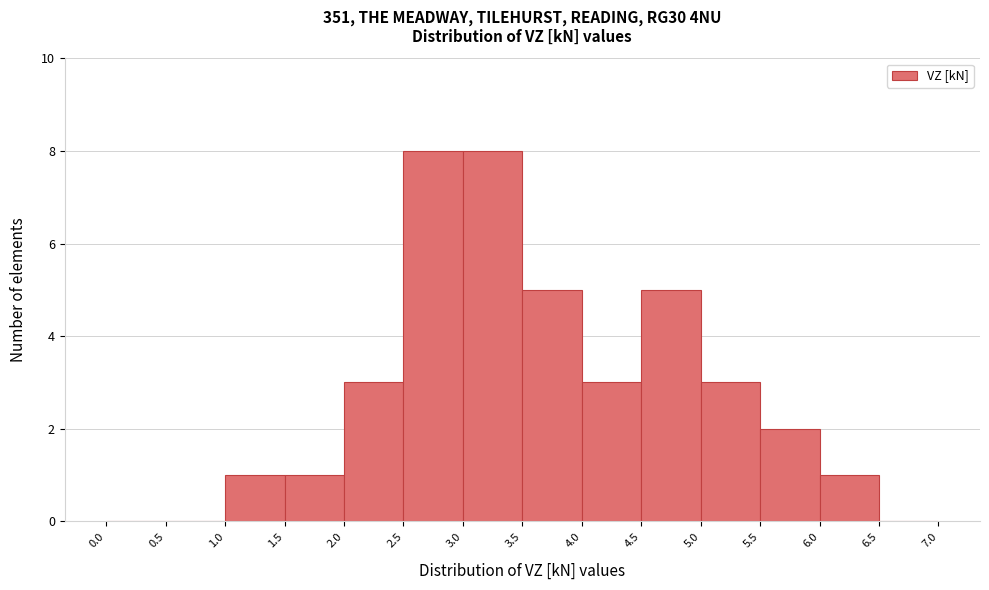

Reading left to right, list every bar in this chart as the range it spans on the x-axis followed by its height. The values are not printed on the chart, so give them approximately, as read against the axis.

0.0 to 0.5: 0
0.5 to 1.0: 0
1.0 to 1.5: 1
1.5 to 2.0: 1
2.0 to 2.5: 3
2.5 to 3.0: 8
3.0 to 3.5: 8
3.5 to 4.0: 5
4.0 to 4.5: 3
4.5 to 5.0: 5
5.0 to 5.5: 3
5.5 to 6.0: 2
6.0 to 6.5: 1
6.5 to 7.0: 0